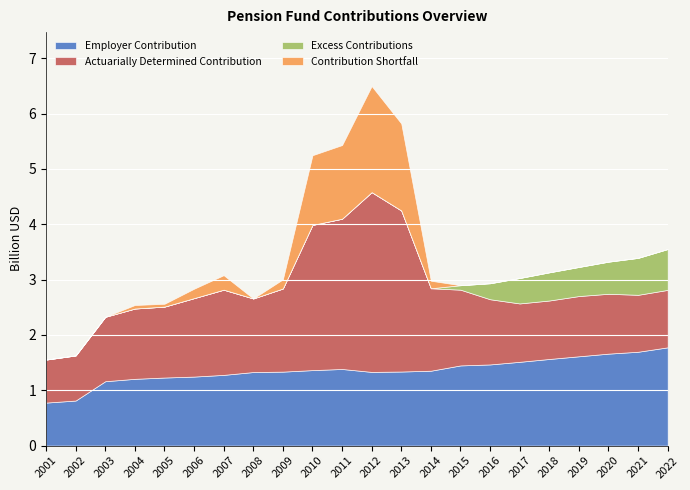

At which label does Excess Contributions reach its minimum?

2001